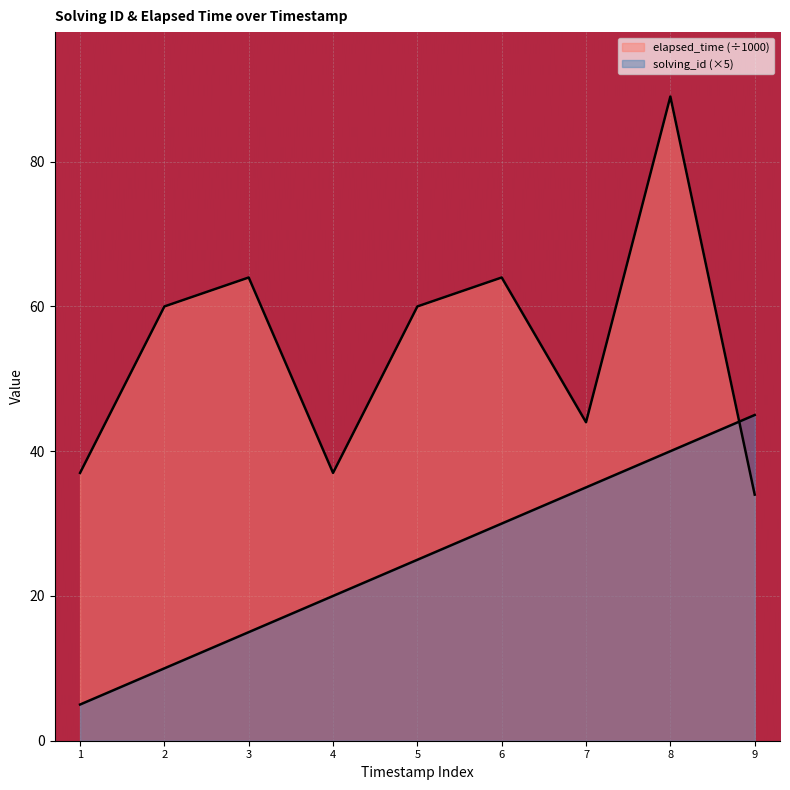

The value of elapsed_time at 2 is 86. True or false?

False